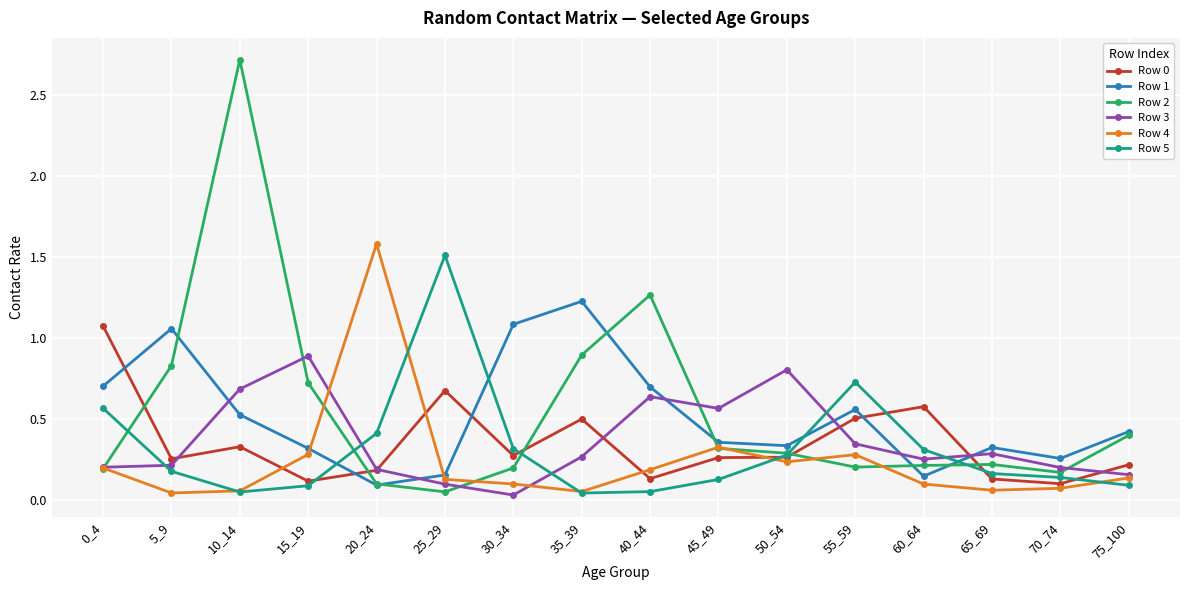

True or false: Row 5 and Row 1 intersect in this chart.

True